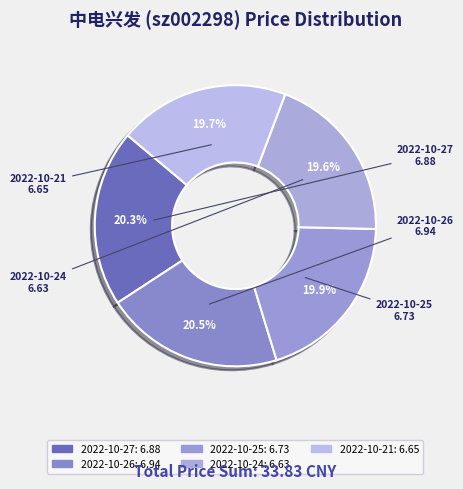

Is it true that 2022-10-26 is 34% of the pie?

False